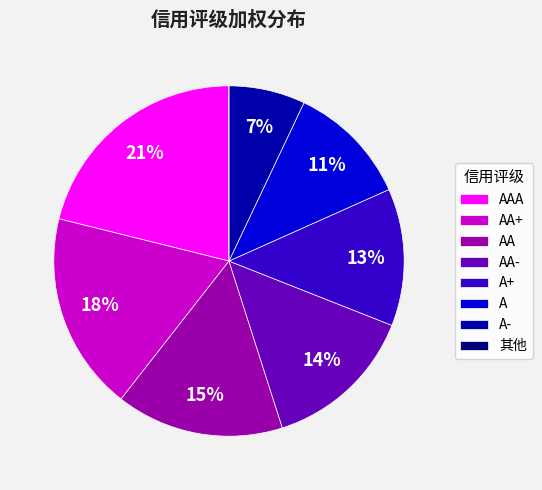

What percentage is the AA slice, to the nearest percent?

15%